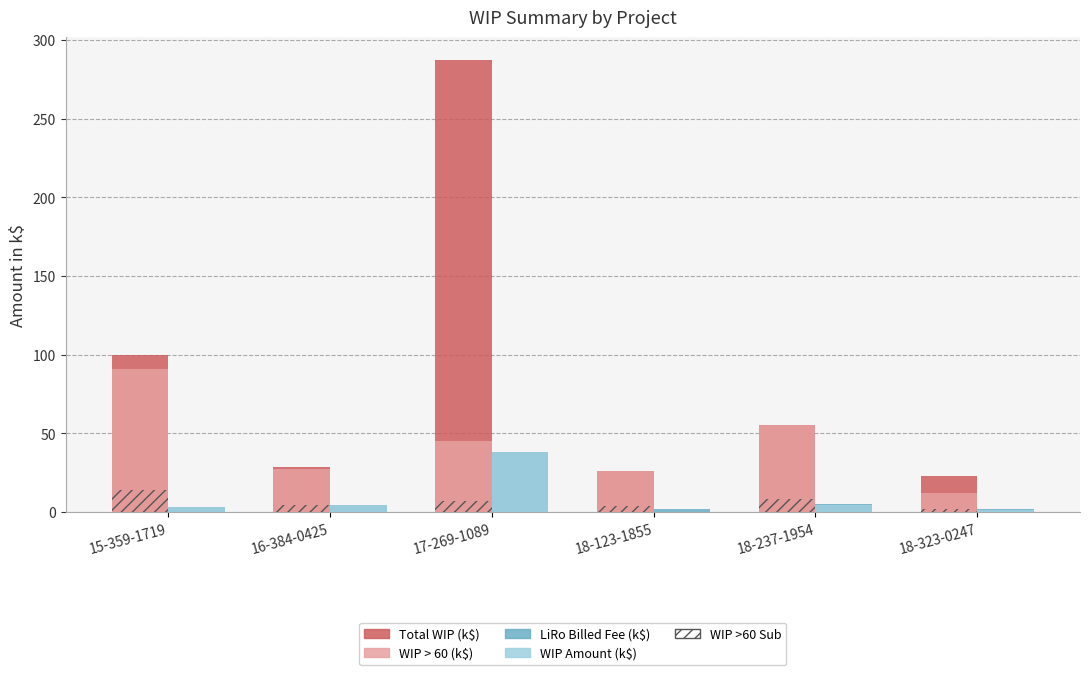

What are all the series names shown in the legend?

Total WIP (k$), WIP > 60 (k$), LiRo Billed Fee (k$), WIP Amount (k$), WIP >60 Sub